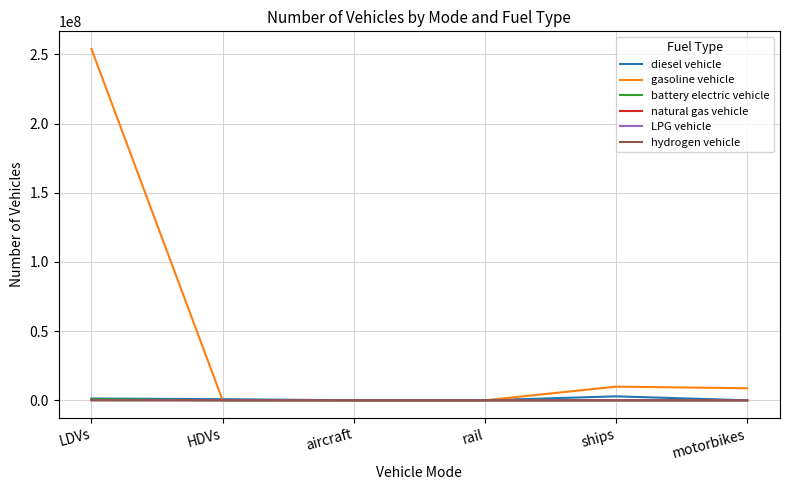

Which category has the highest value across all series?

LDVs